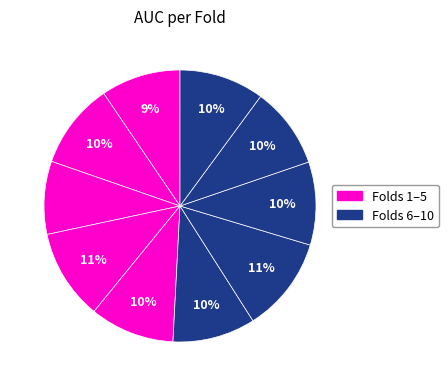

Is there any slice that represents more than half of the pie?

No